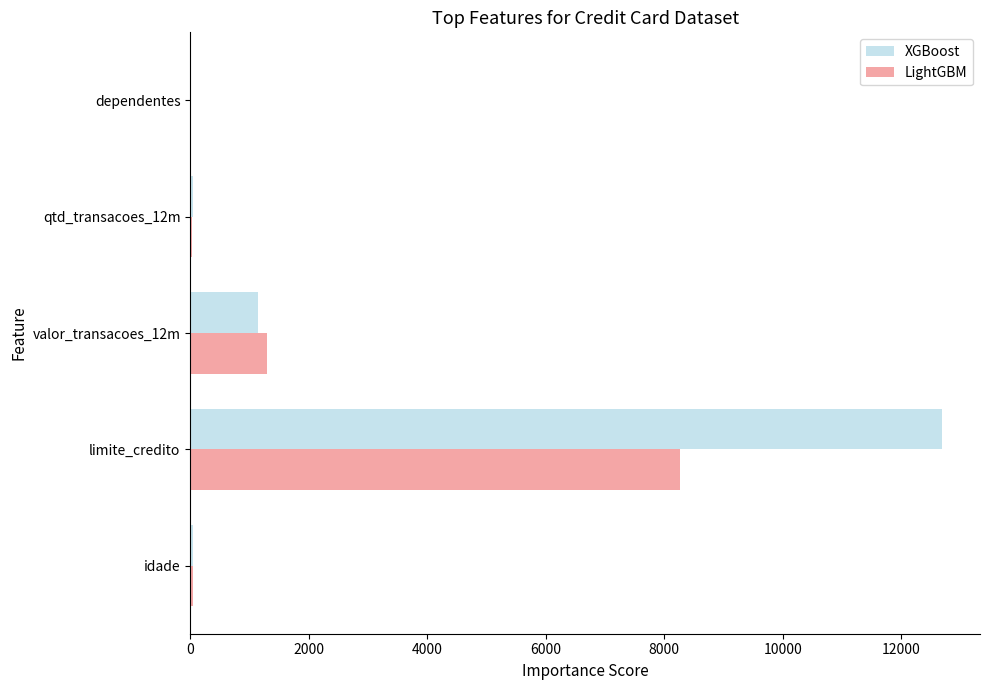

What is the maximum value shown in the chart?

12691.5